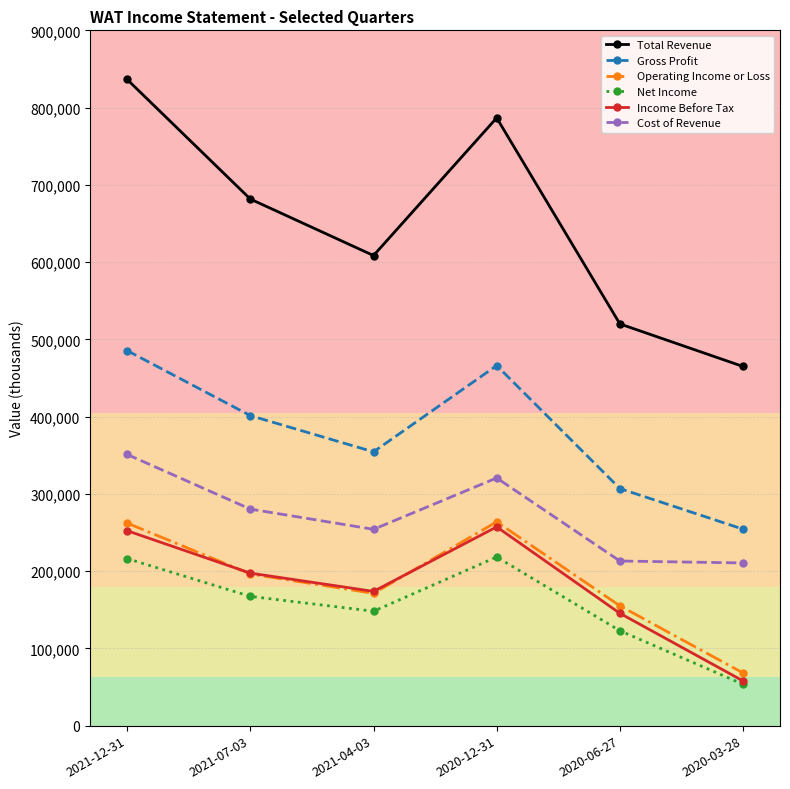

Count the number of categories in the chart.

6